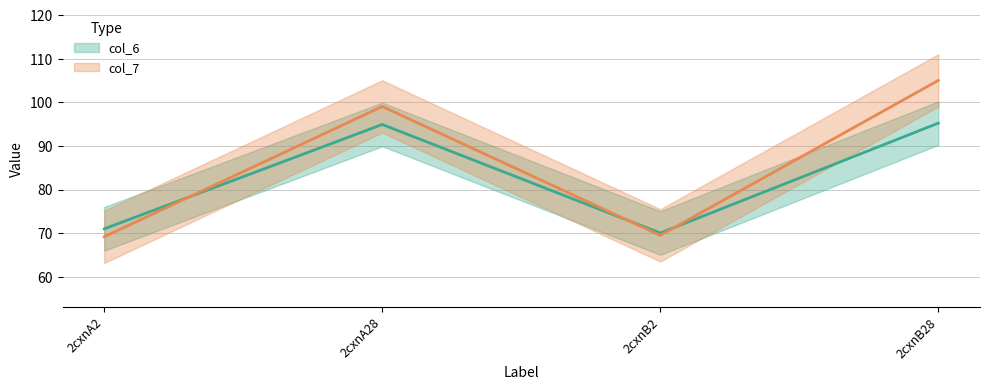

True or false: col_6 has a value of 71.0 at 2cxnA2.

True